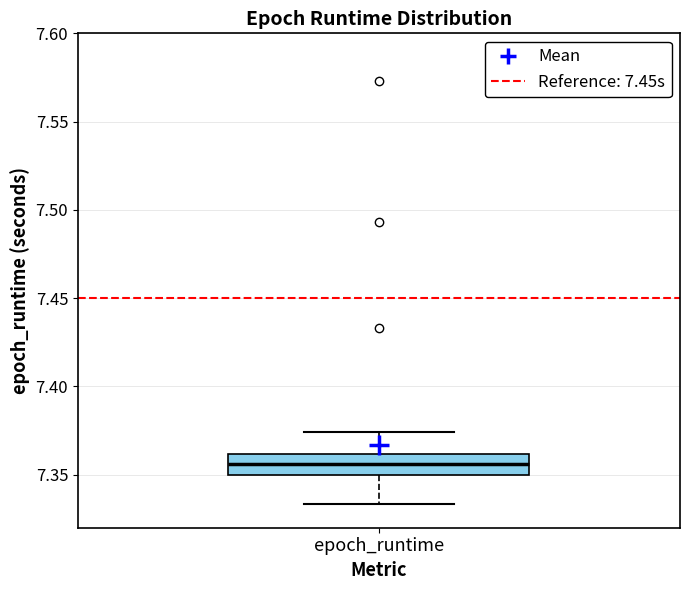

Where does the median line of the box for epoch_runtime sit on the y-axis? The values are not printed on the chart, so give them approximately, as read against the axis.

7.355